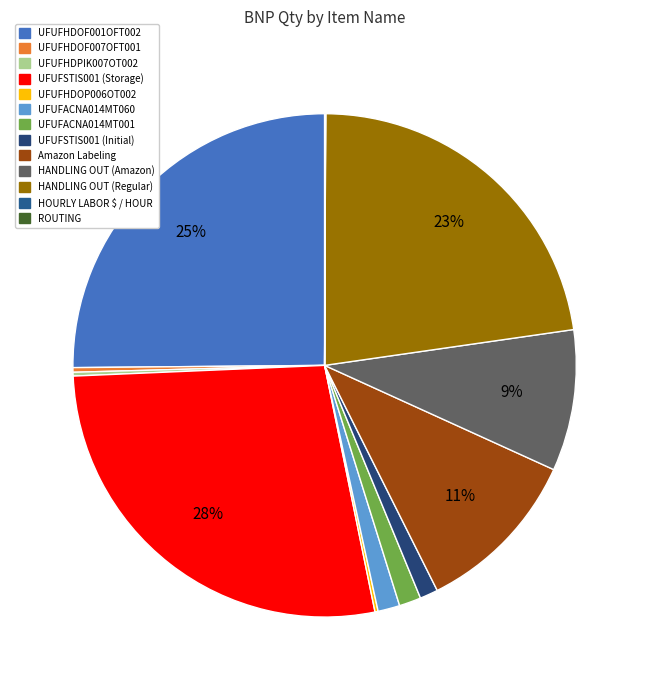

How many slices are in this pie chart?

13